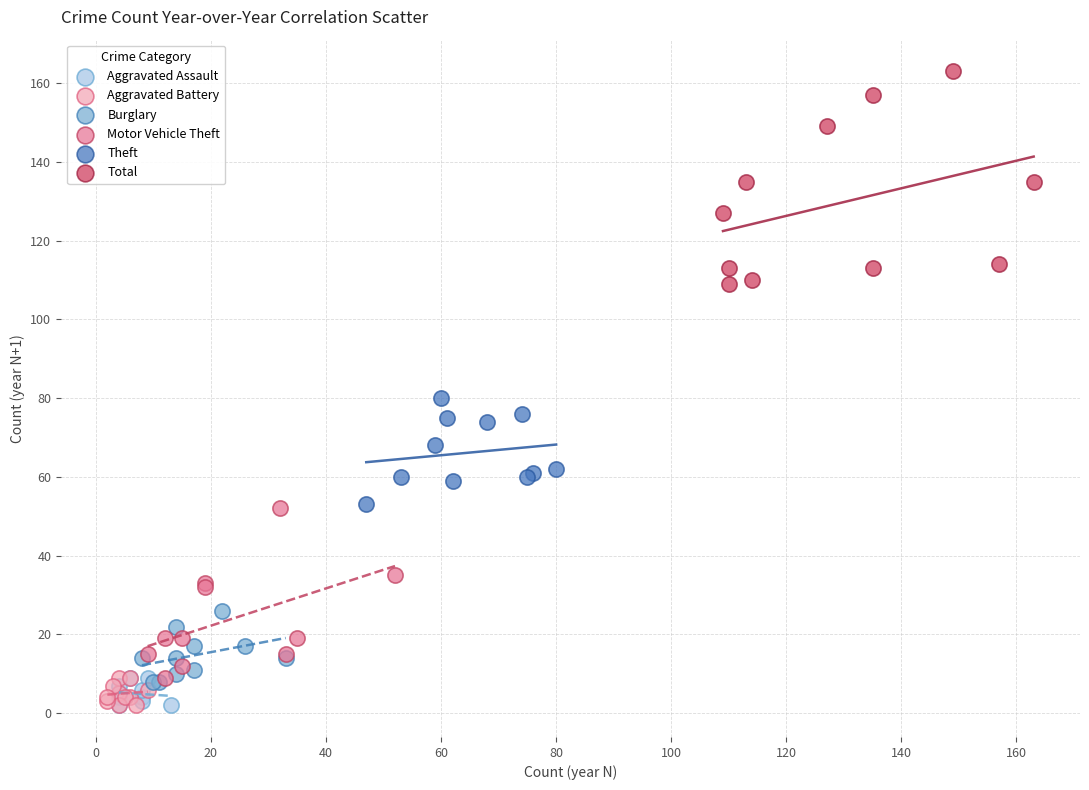

Which series has the largest Y range (max minus min)?

Total